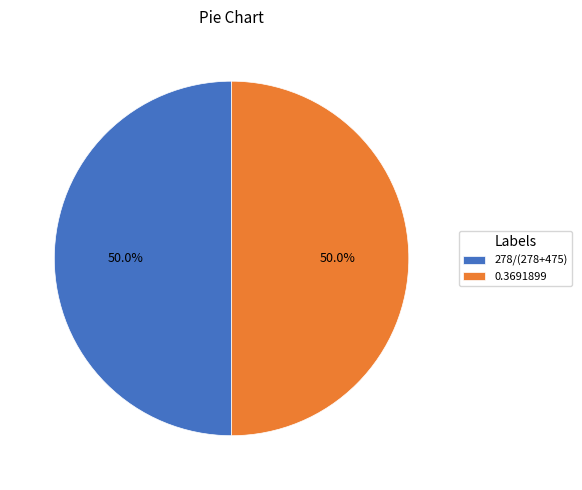

Approximately how many times larger is the value at 0.3691899 compared to 278/(278+475)?

1.0